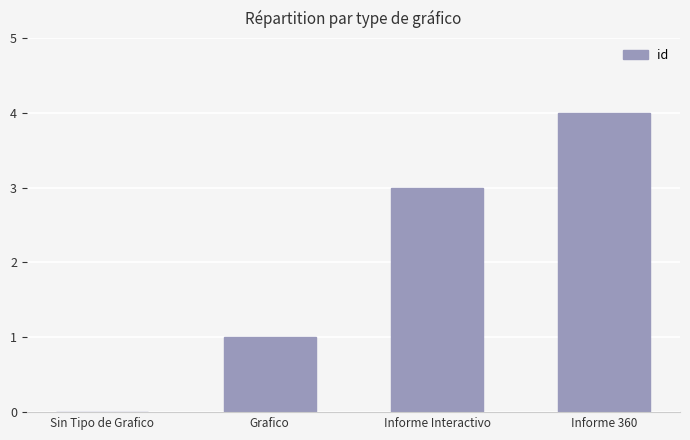

What is the change in value from Sin Tipo de Grafico to Informe Interactivo?

+3